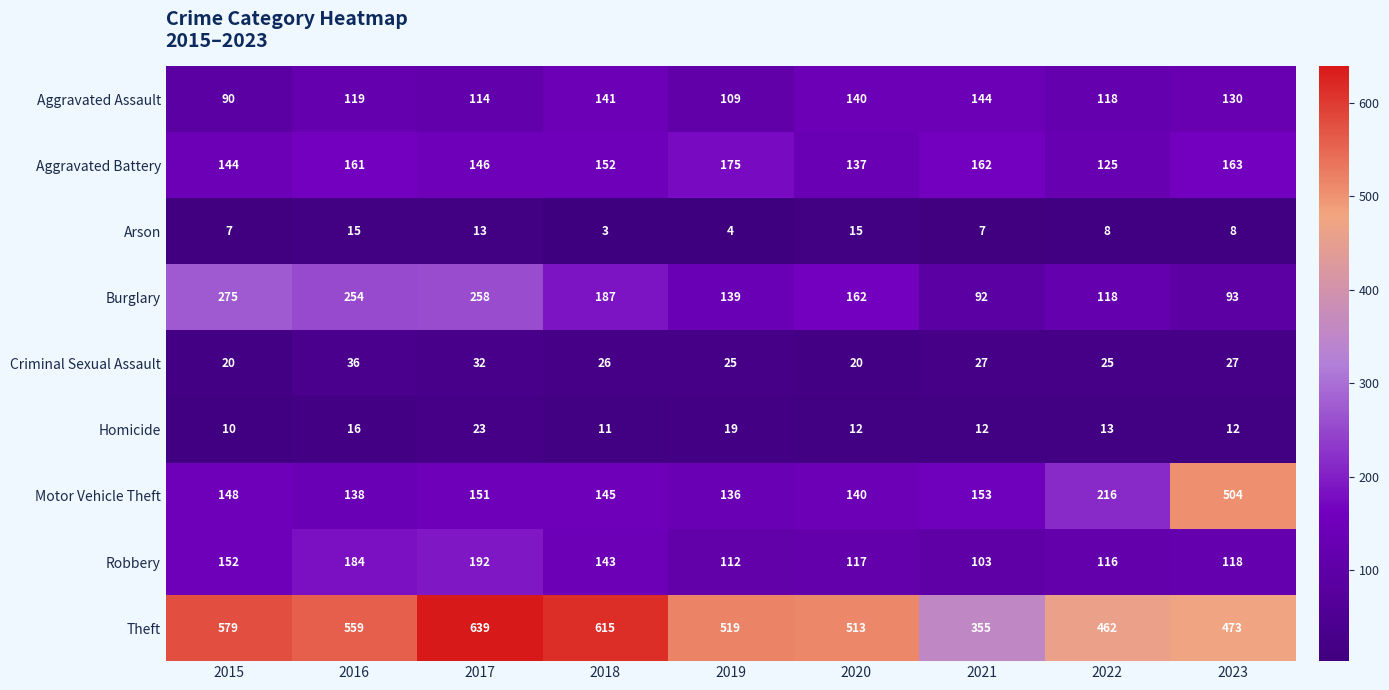

At which category is the sum across all series the highest?

2017